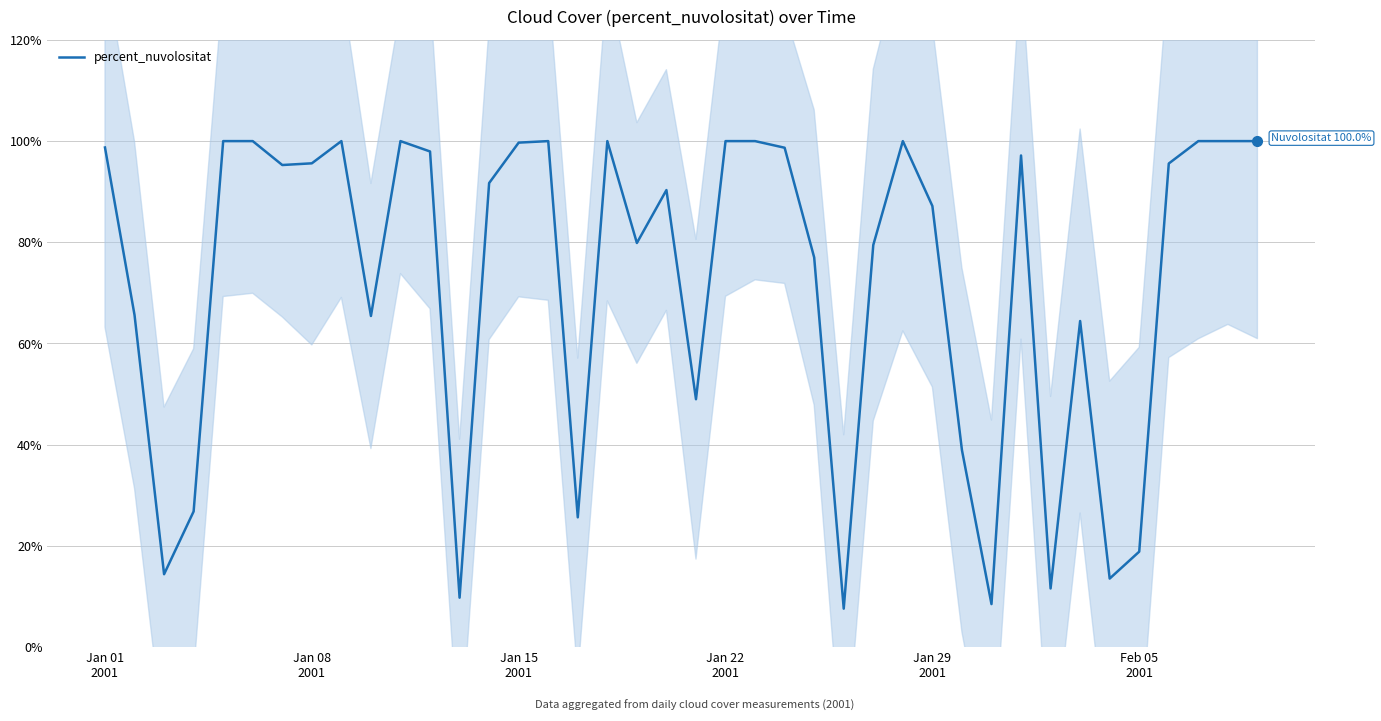

What is the highest value of the percent_nuvolositat series?

100.0